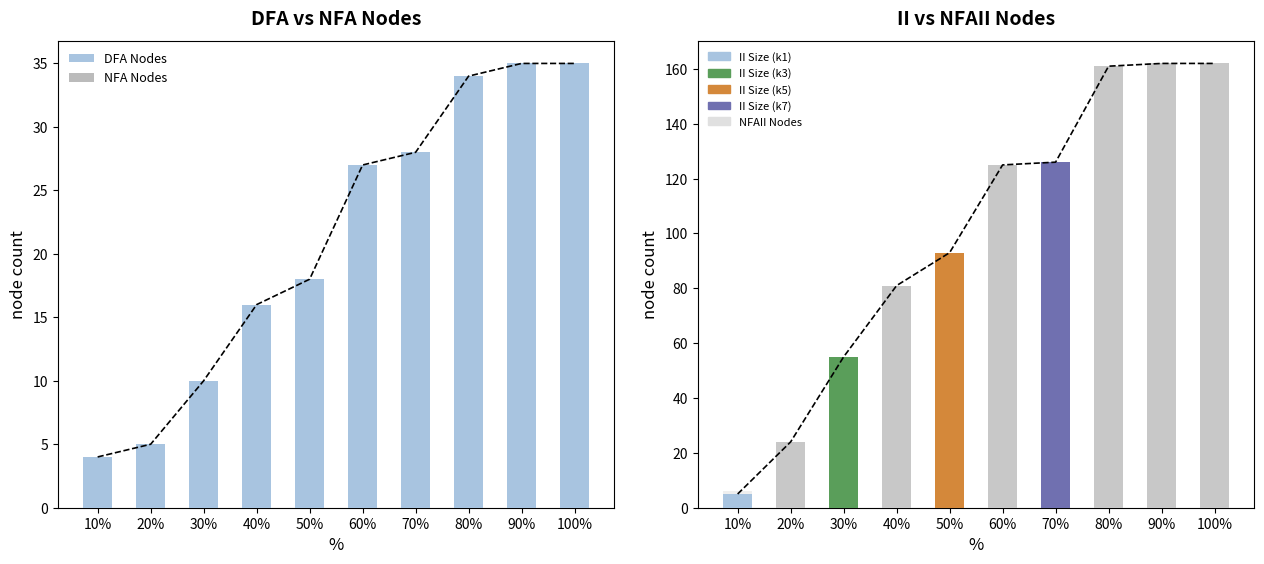

What is the minimum value for NFA Nodes?

4